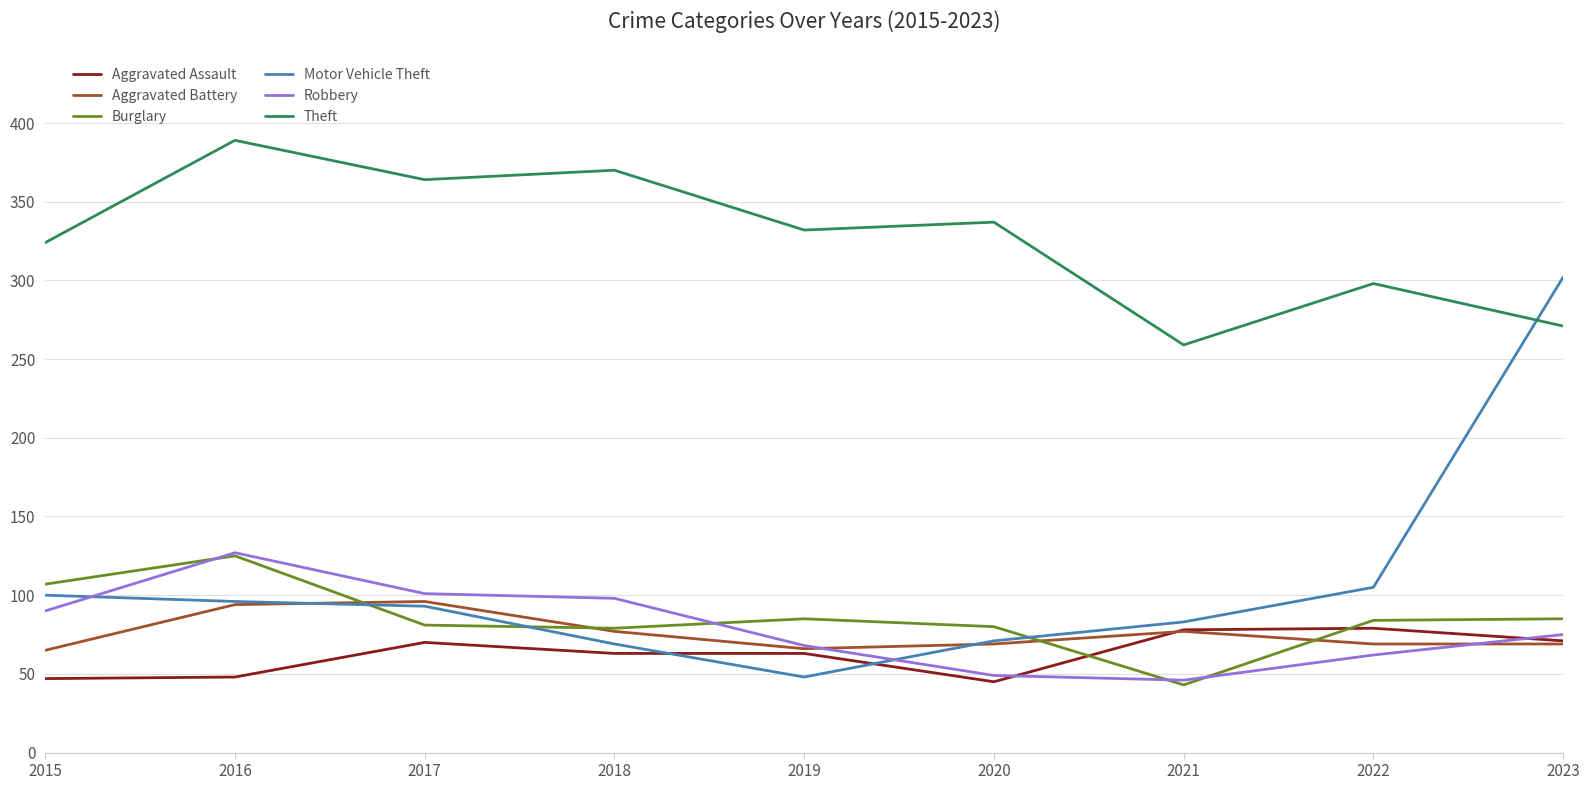

True or false: Aggravated Assault has more than 0 points higher than both neighbors.

True